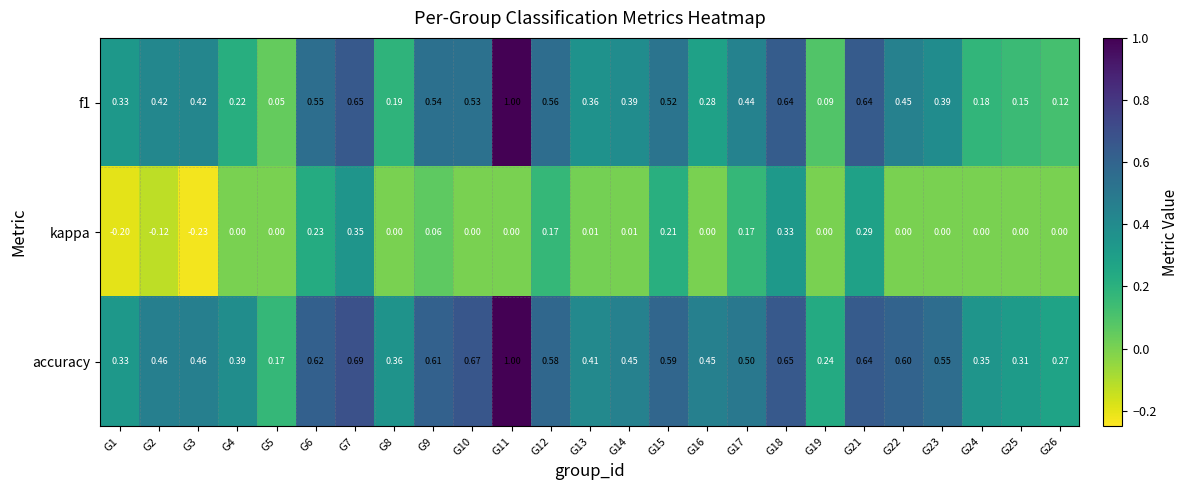

At G14, list the series in order from largest to smallest.

accuracy, f1, kappa